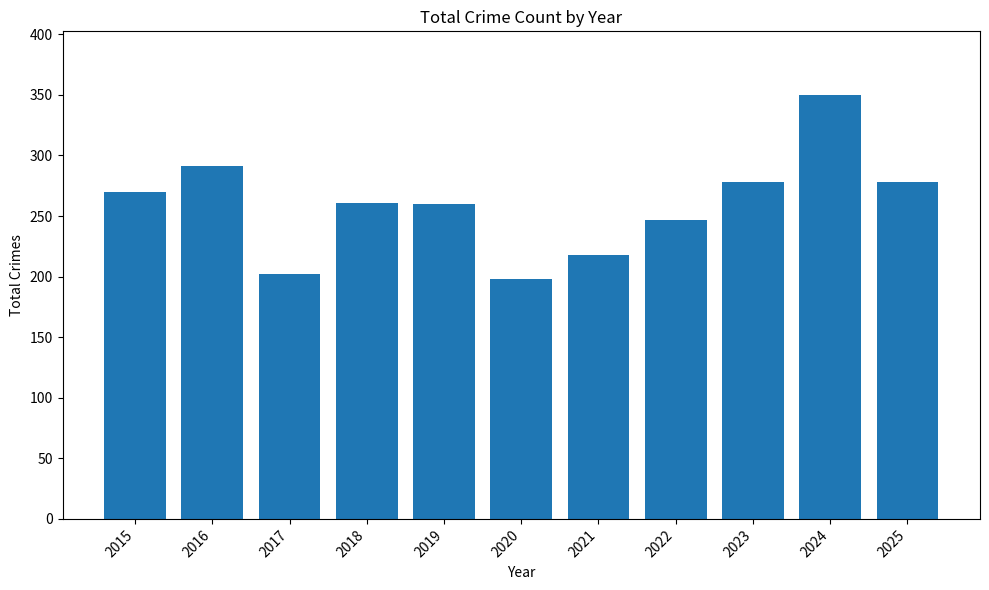

How many categories are shown in the chart?

11